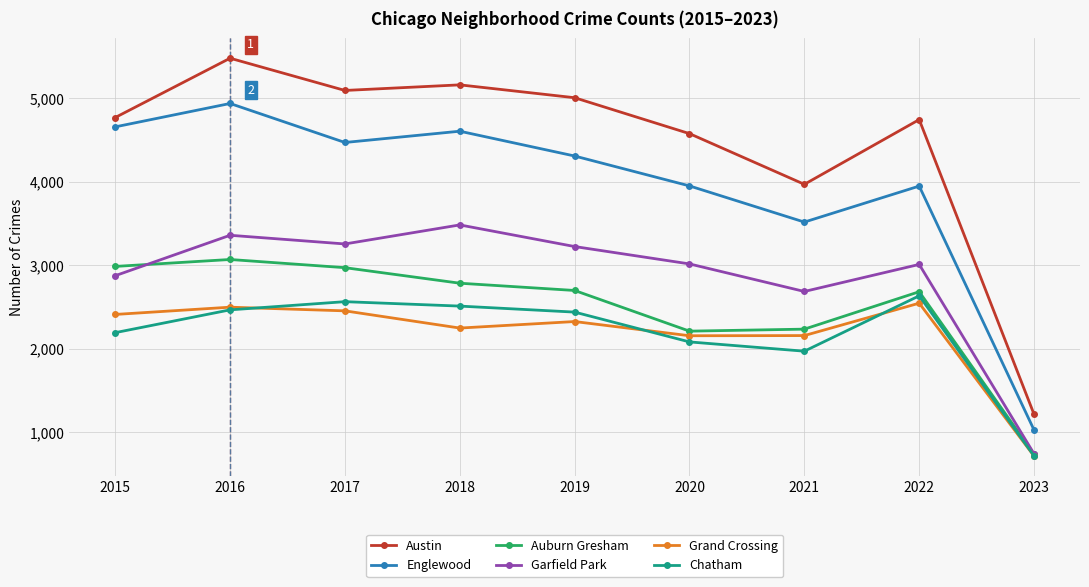

What is the value of the Auburn Gresham point at the 3rd from the left?

2973